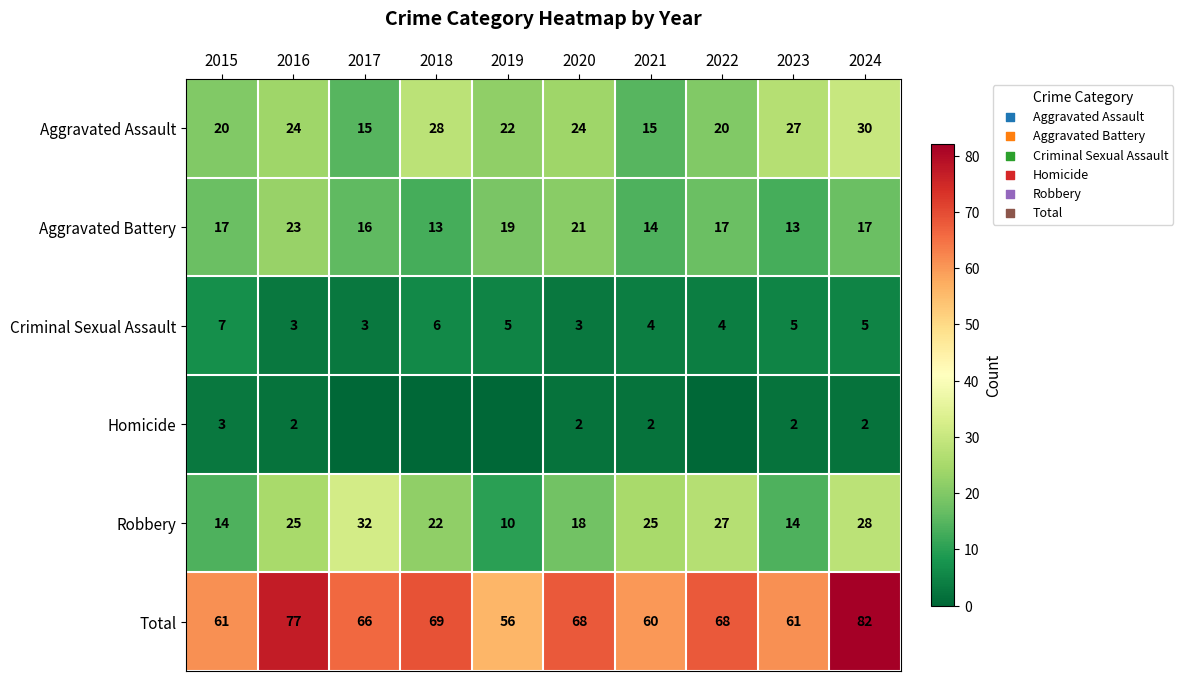

What is the difference between the highest and lowest values at 2016?

75